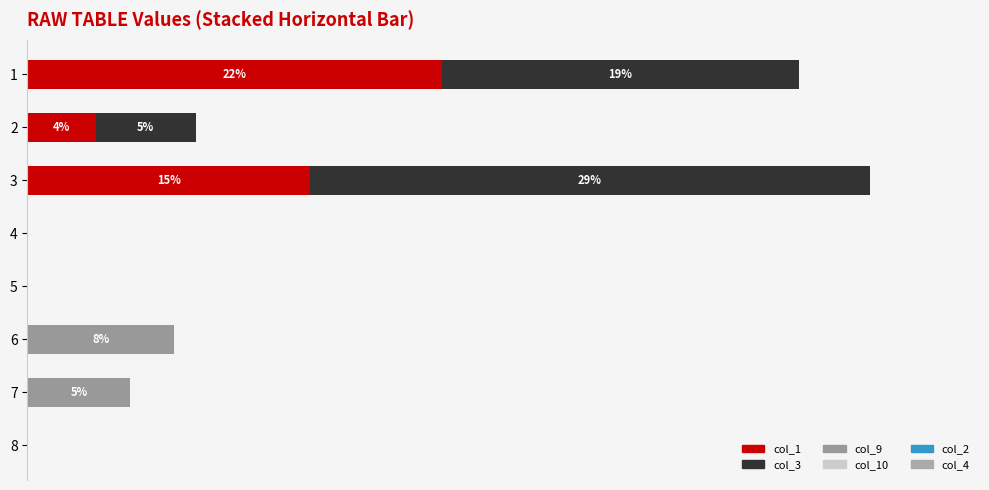

What position from the right is 0.4?

4